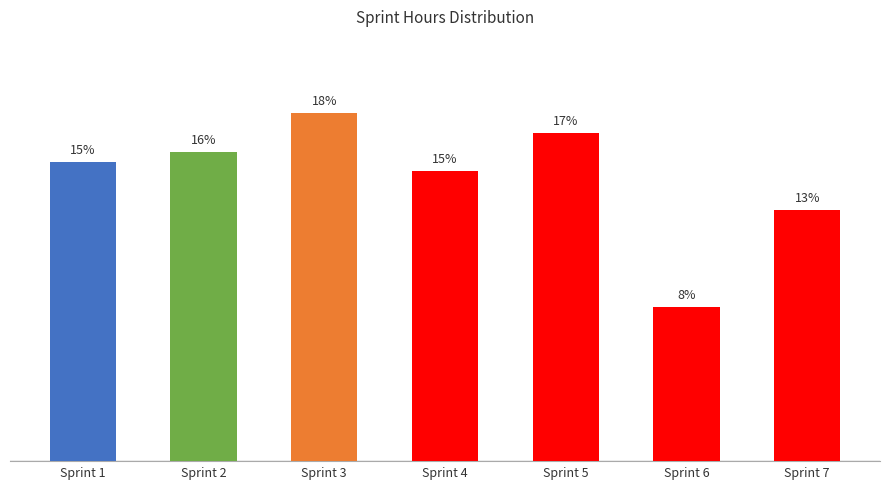

Does the chart contain any negative values?

No